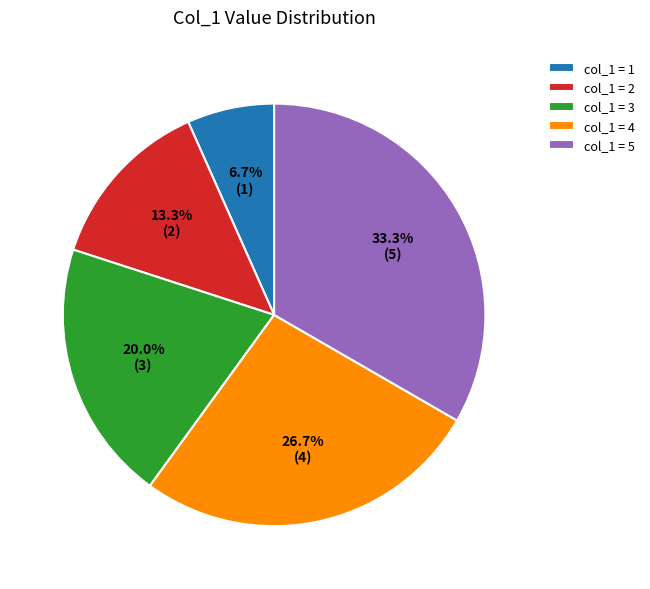

What is the ratio of the value at col_1 = 4 to the value at col_1 = 1?

4.0